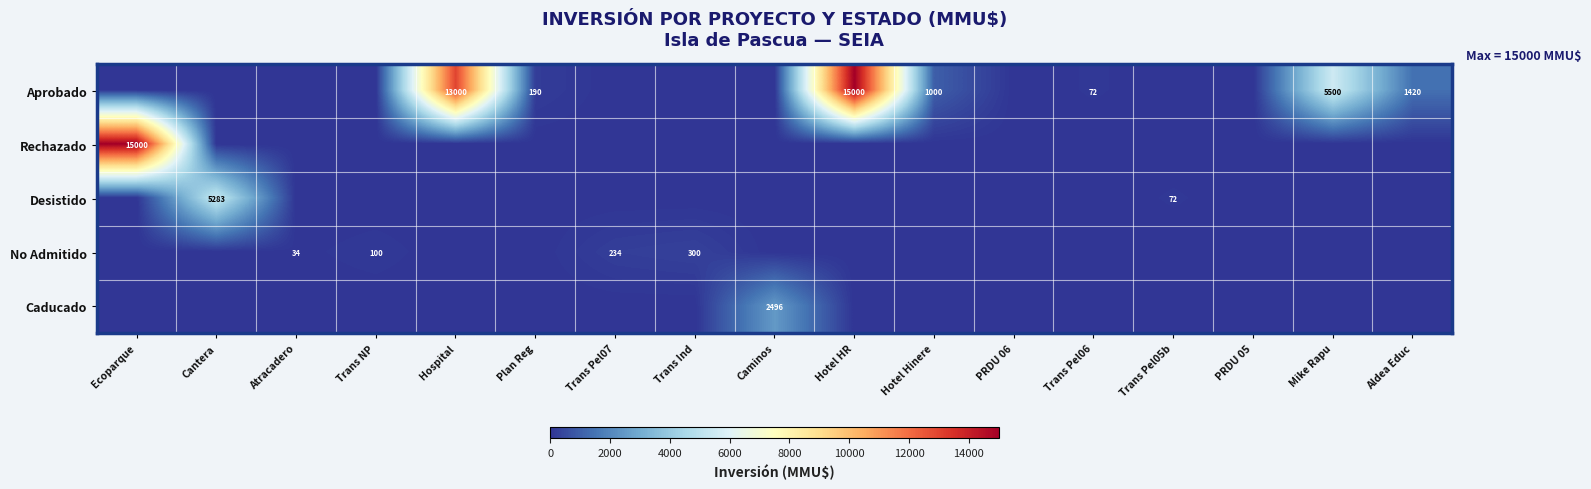

Is it true that Aprobado equals 108 at Plan Reg?

False